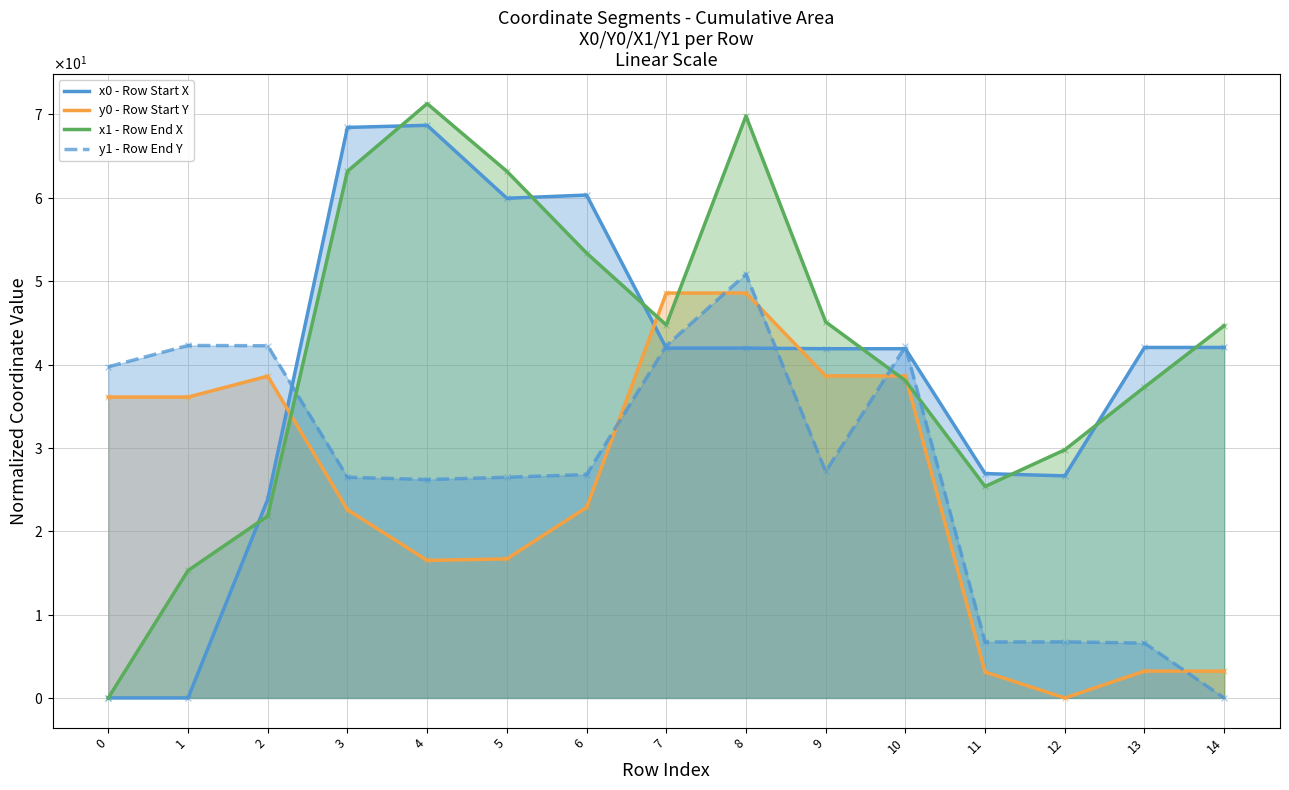

Is the value of y1 - Row End Y at 10 greater than the value of x0 - Row Start X at 6?

No